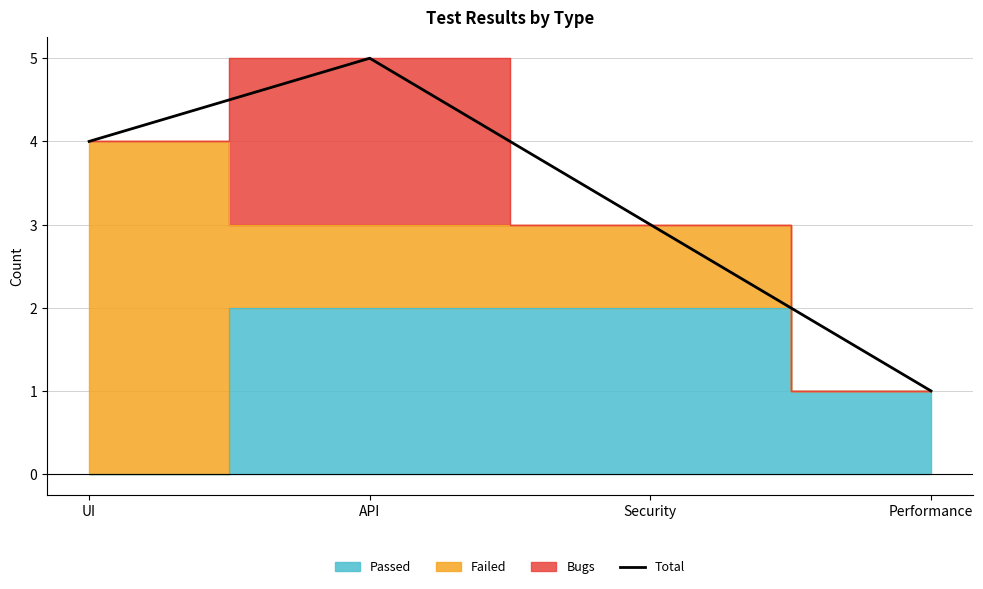

List the labels in order of value, largest first.

API, UI, Security, Performance